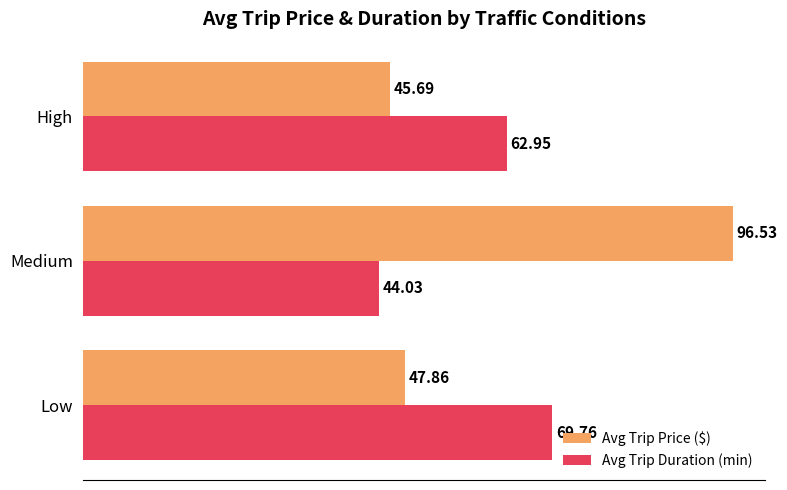

At which label is Avg Trip Duration (min) closest to 56?

High